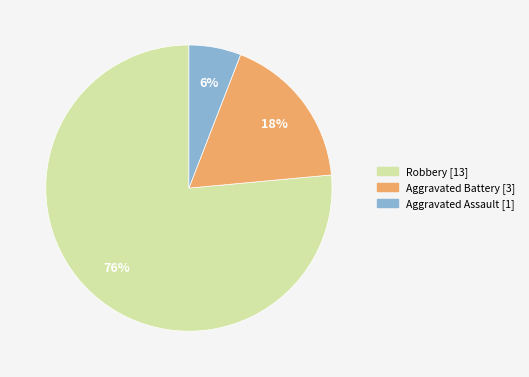

Do Robbery and Aggravated Battery together represent more than half of the pie?

Yes